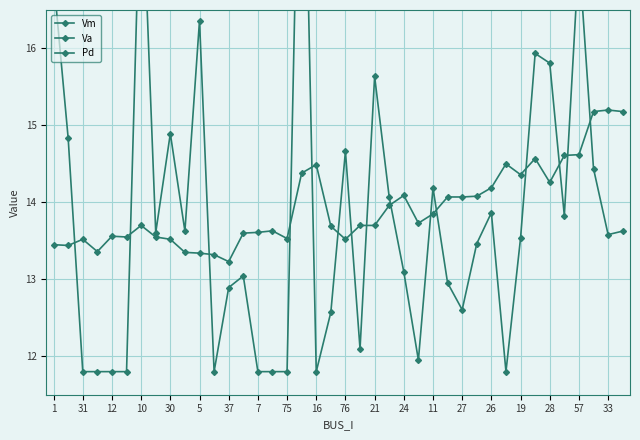

What is the difference between the maximum and minimum values in the Va series?

3.1